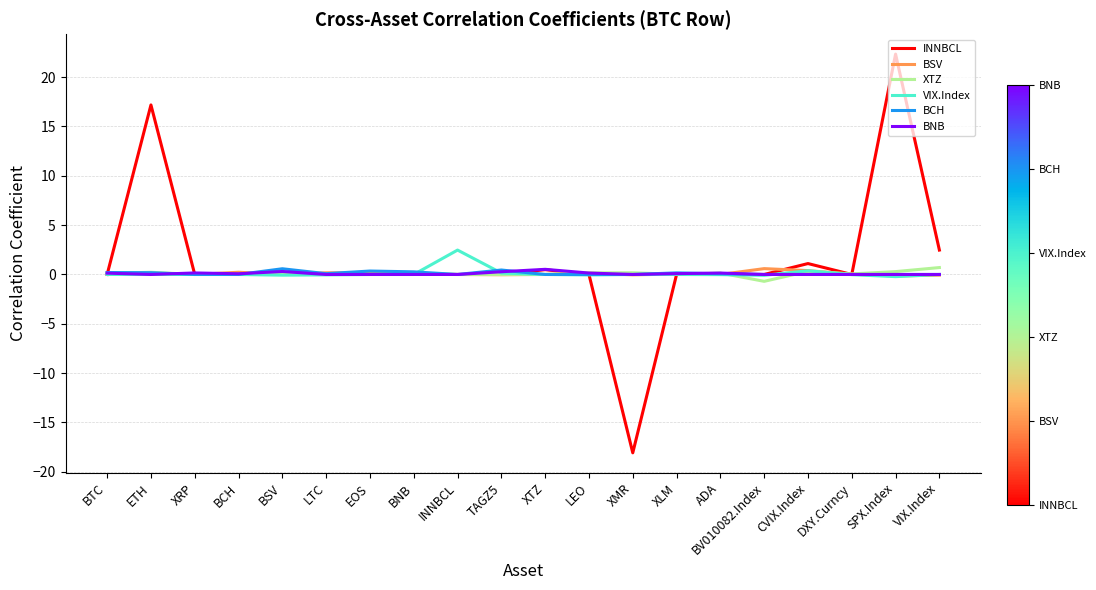

What is the difference between the highest and lowest values at ADA?

0.2